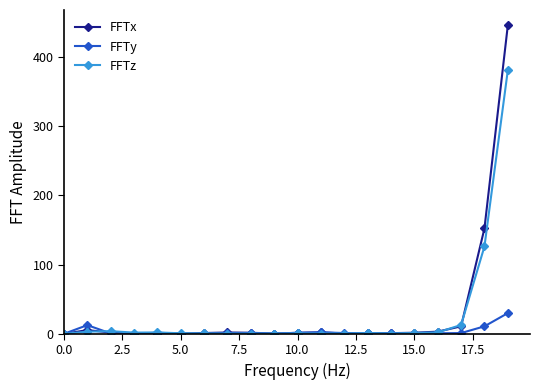

Rank the series by their maximum value, from lowest to highest.

FFTy, FFTz, FFTx